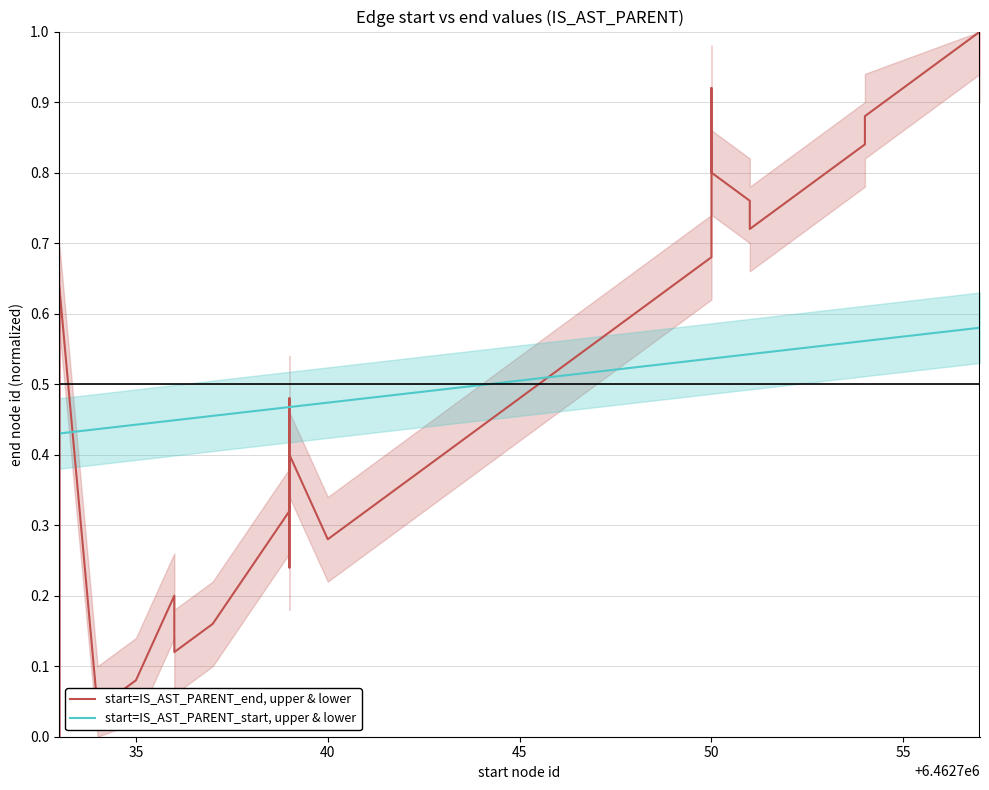

True or false: start=IS_AST_PARENT_start, upper & lower has more than 0 interior local peaks.

False